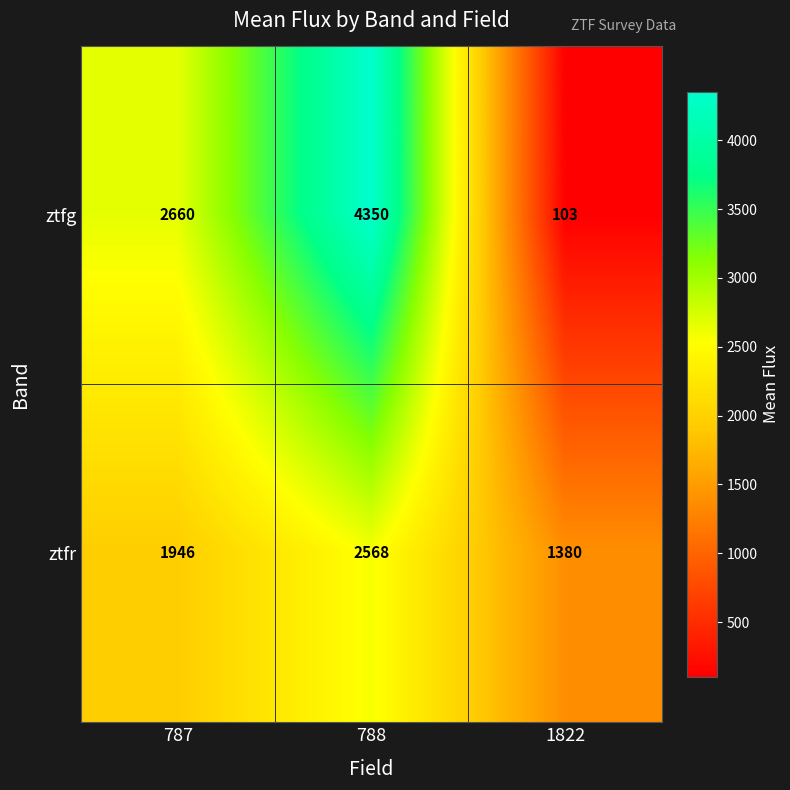

List the series in order of their peak value, highest first.

ztfg, ztfr